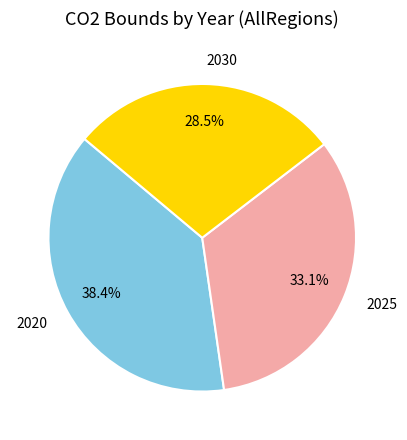

Combined, do 2020 and 2030 account for over 50%?

Yes